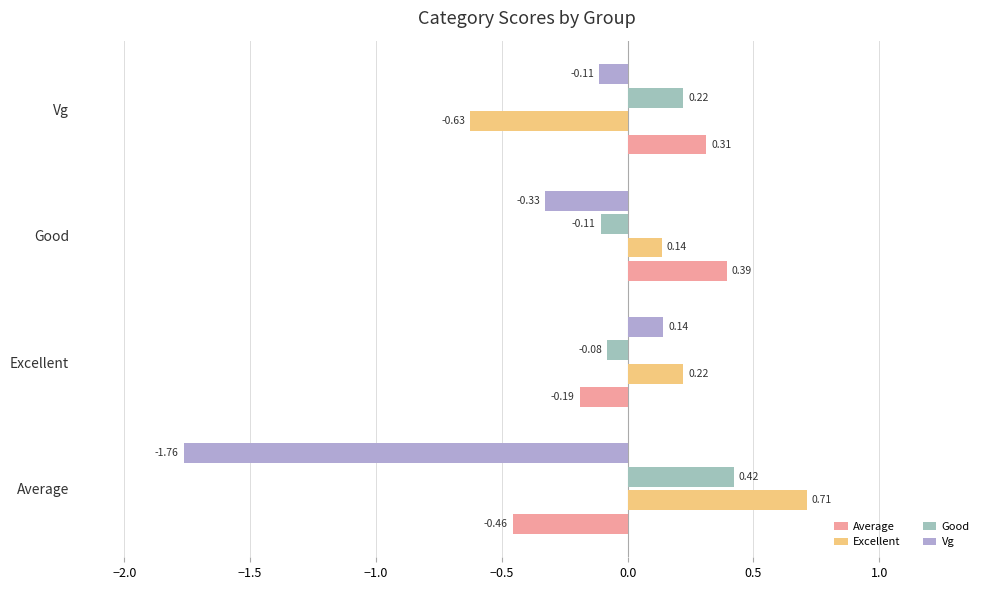

What is the sum of the Excellent values at Average and Good?

0.8